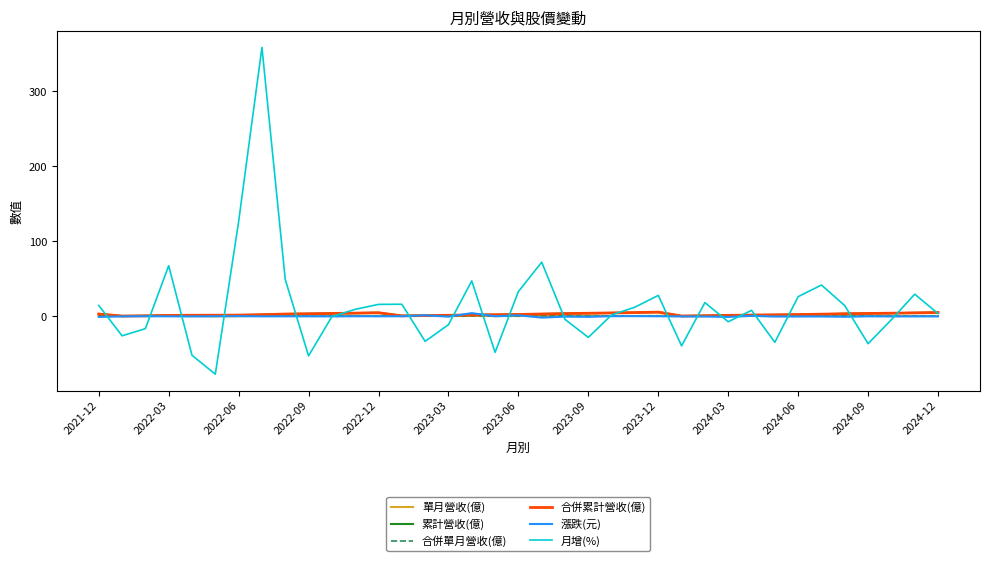

What is the lowest value of the 單月營收(億) series?

0.1